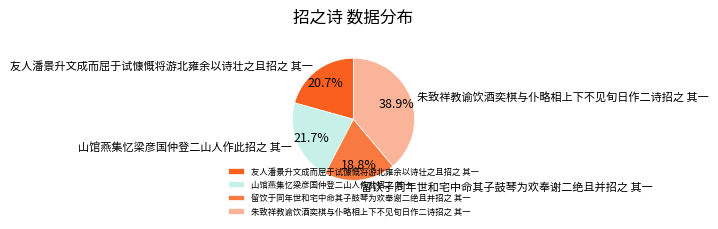

What percentage is the 留饮于同年世和宅中命其子鼓琴为欢奉谢二绝且并招之 其一 slice, to the nearest percent?

19%